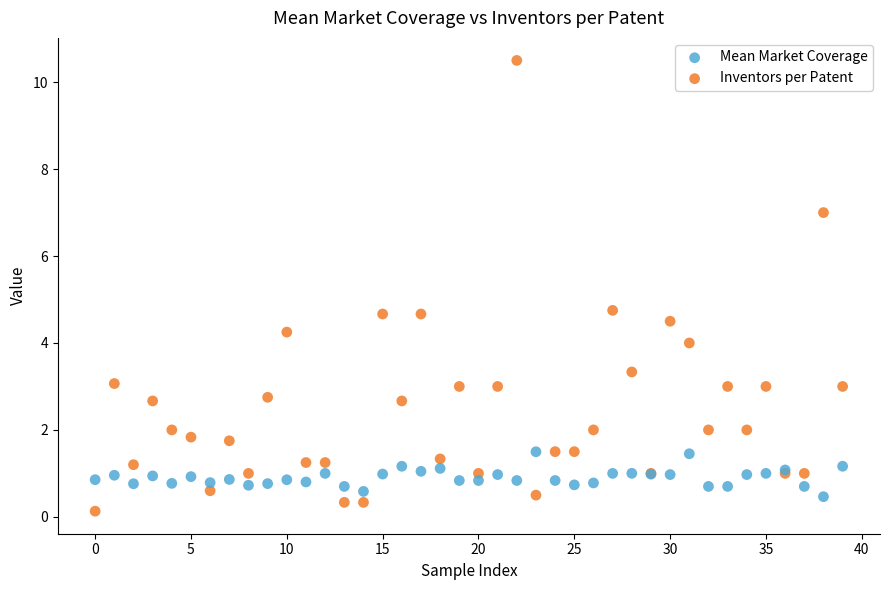

In the Mean Market Coverage series, what Y value is closest to 0?

0.5